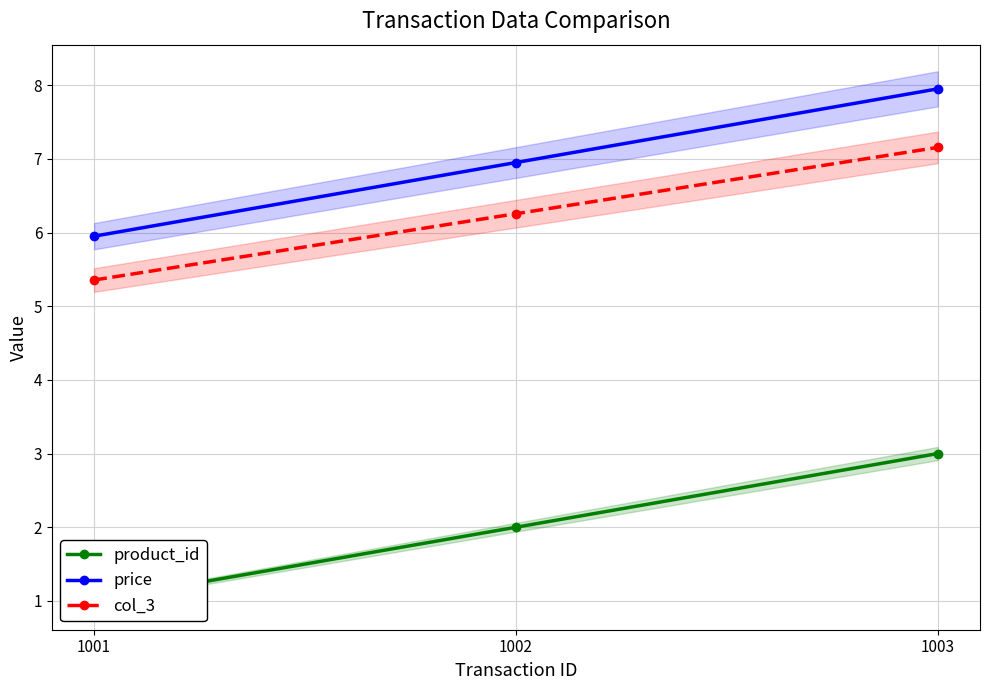

Is the value of product_id at 1002 greater than the value of price at 1002?

No